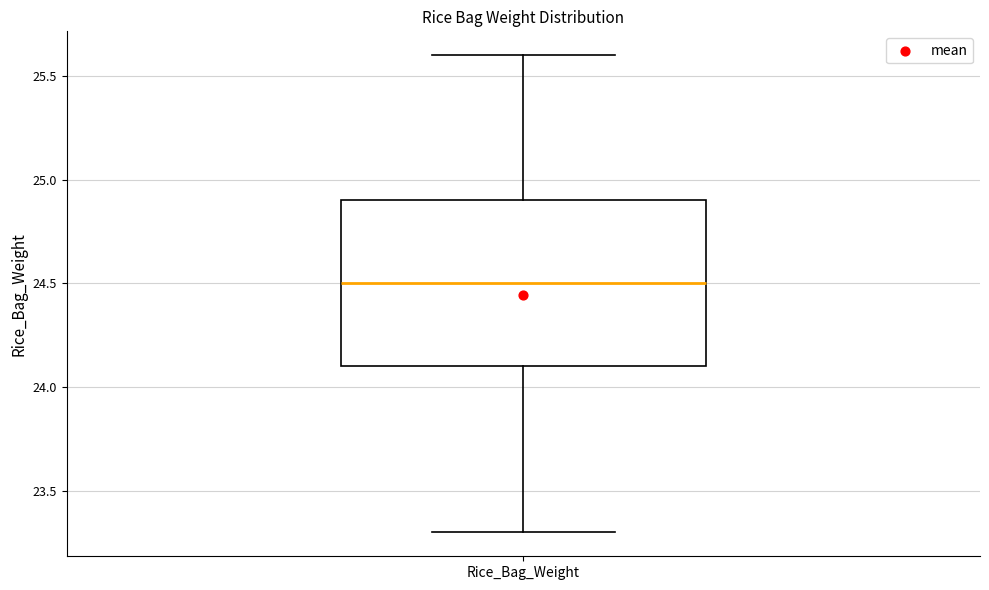

Transcribe this box plot: give where the median line is, the range the box spans, and where the two whiskers end, as read against the y-axis. The values are not printed on the chart, so give them approximately, as read against the axis.

median 24.5, box 24.1 to 24.9, whiskers 23.3 to 25.6